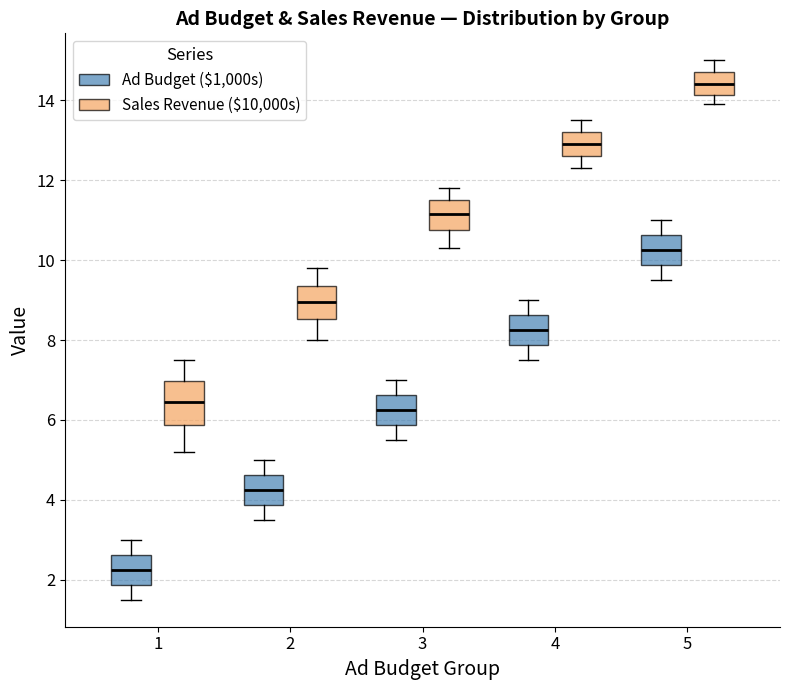

Reading left to right, read every box against the y-axis: the position of its median line, the range the box covers, and the ends of its whiskers. The values are not printed on the chart, so give them approximately, as read against the axis.

1 (Ad Budget ($1,000s)): median 2.2, box 1.8 to 2.6, whiskers 1.6 to 3.0
1 (Sales Revenue ($10,000s)): median 6.4, box 5.8 to 7.0, whiskers 5.2 to 7.6
2 (Ad Budget ($1,000s)): median 4.2, box 3.8 to 4.6, whiskers 3.6 to 5.0
2 (Sales Revenue ($10,000s)): median 9.0, box 8.6 to 9.4, whiskers 8.0 to 9.8
3 (Ad Budget ($1,000s)): median 6.2, box 5.8 to 6.6, whiskers 5.6 to 7.0
3 (Sales Revenue ($10,000s)): median 11.2, box 10.8 to 11.6, whiskers 10.4 to 11.8
4 (Ad Budget ($1,000s)): median 8.2, box 7.8 to 8.6, whiskers 7.6 to 9.0
4 (Sales Revenue ($10,000s)): median 13.0, box 12.6 to 13.2, whiskers 12.4 to 13.6
5 (Ad Budget ($1,000s)): median 10.2, box 9.8 to 10.6, whiskers 9.6 to 11.0
5 (Sales Revenue ($10,000s)): median 14.4, box 14.2 to 14.8, whiskers 14.0 to 15.0